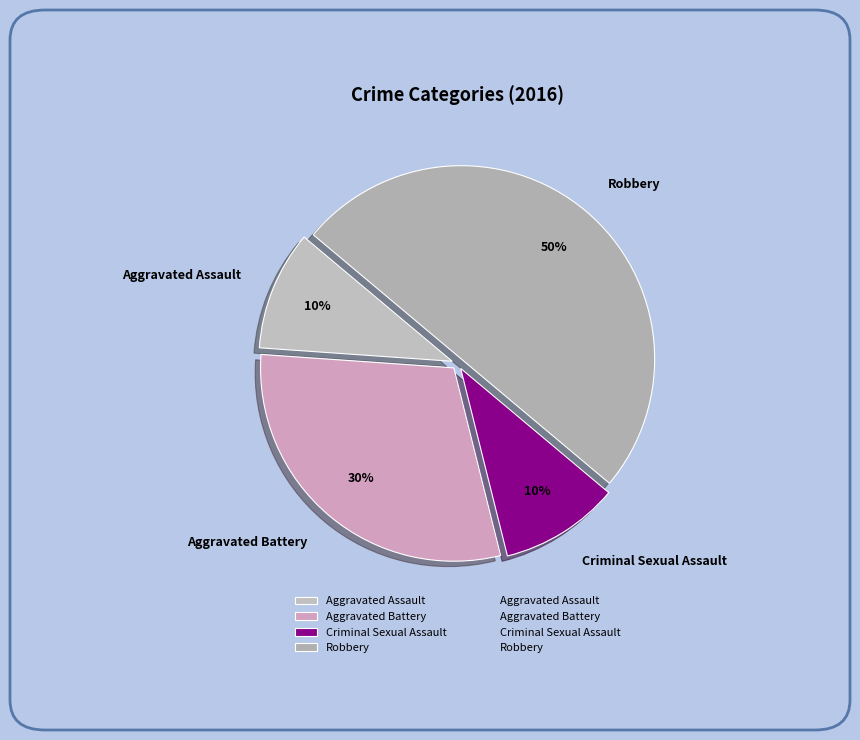

Does Criminal Sexual Assault represent more than half of the total?

No